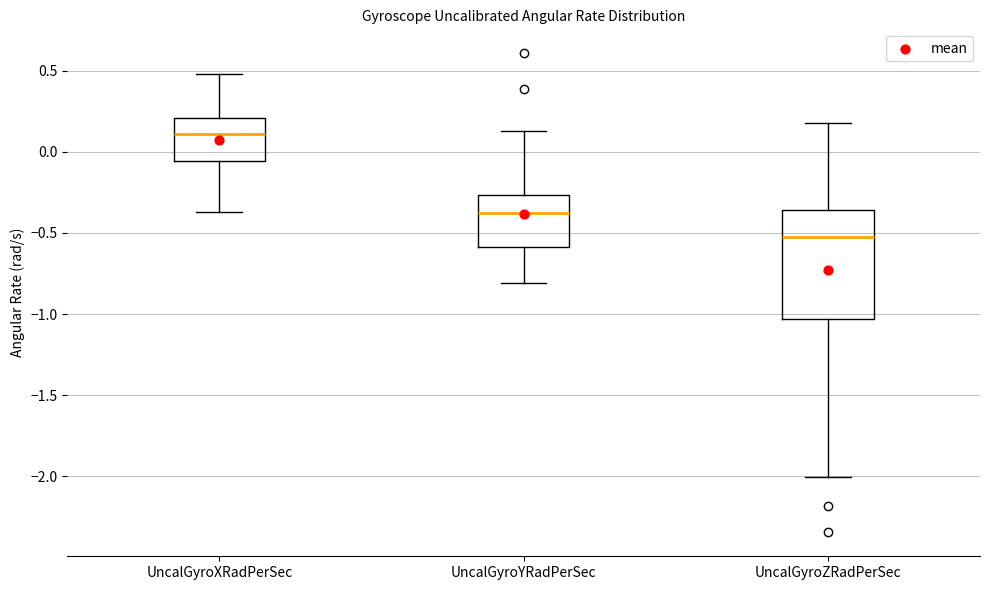

Which box's median line is the lowest?

UncalGyroZRadPerSec